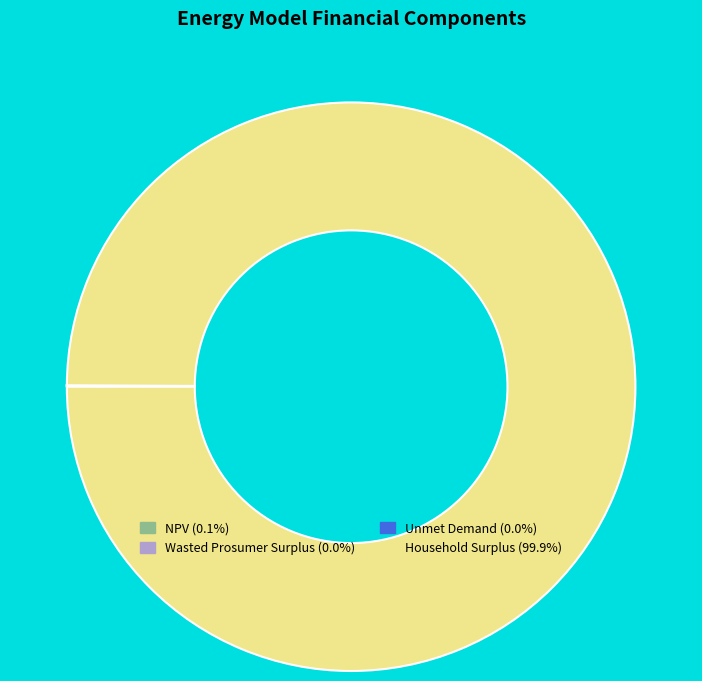

Does Household Surplus account for over 50% of the chart?

Yes